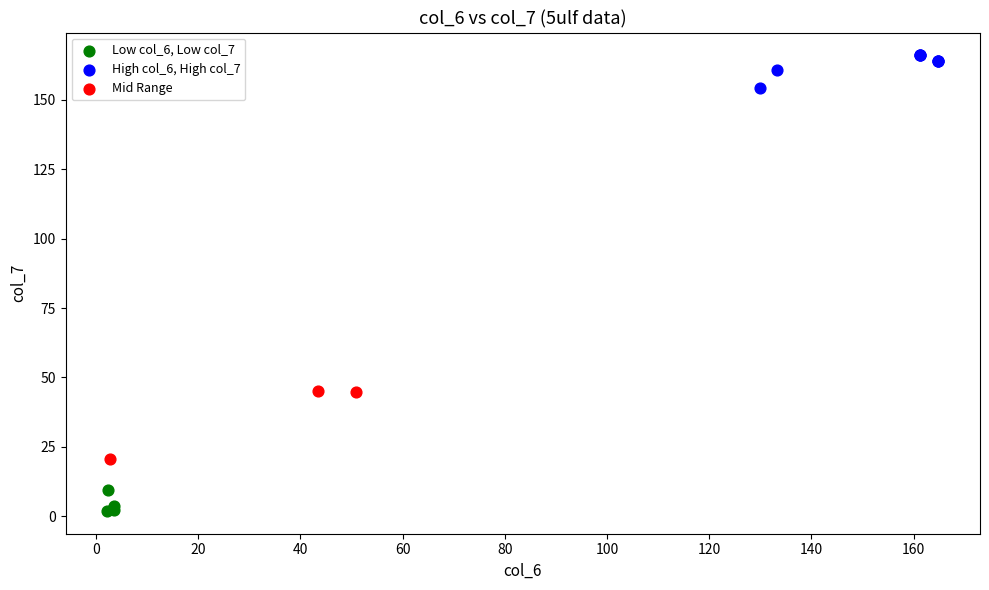

Which series has the widest spread of Y values?

Mid Range